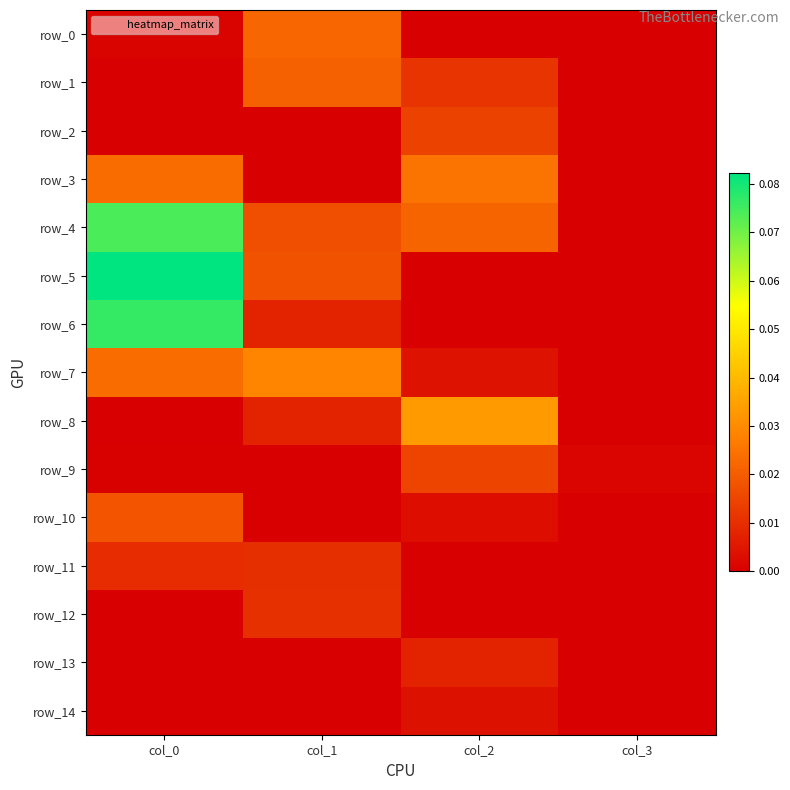

Which category has the highest value in the row_4 series?

col_0